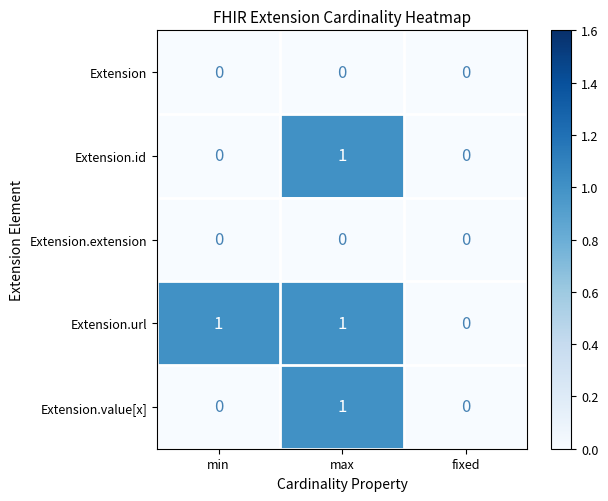

The value of Extension.url at max is 0. True or false?

False